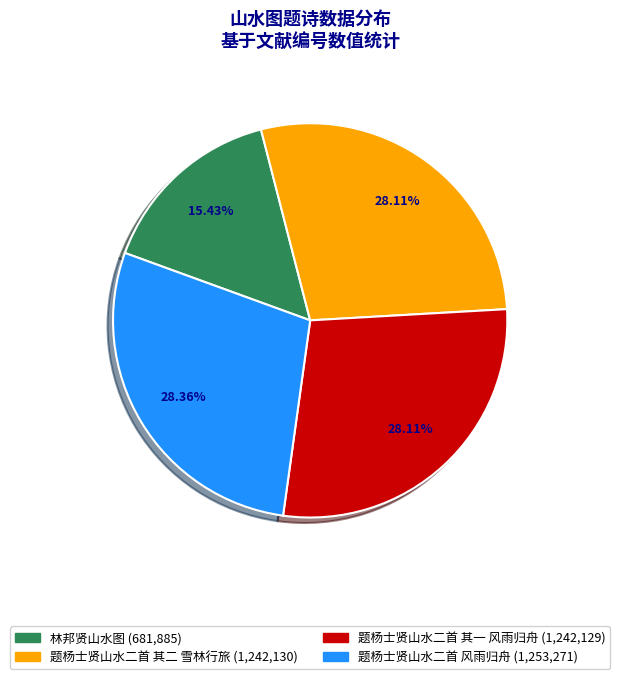

To the nearest percent, what portion does 题杨士贤山水二首 风雨归舟 represent?

28%